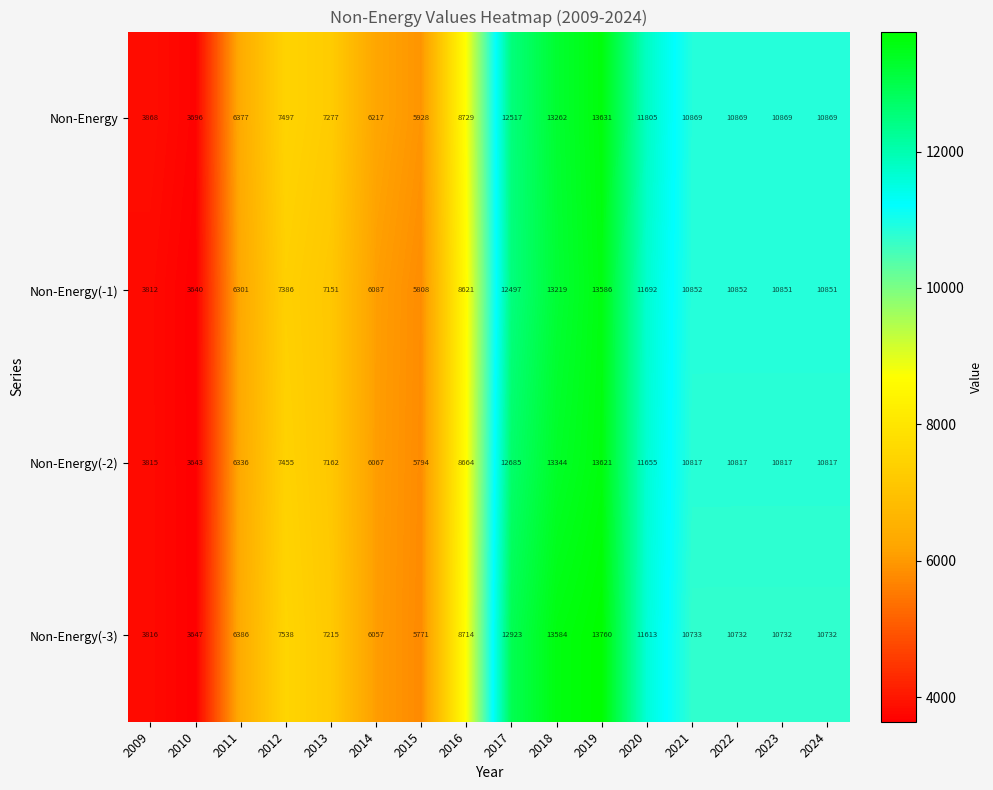

What is the difference between the maximum and minimum values in the Non-Energy(-1) series?

9946